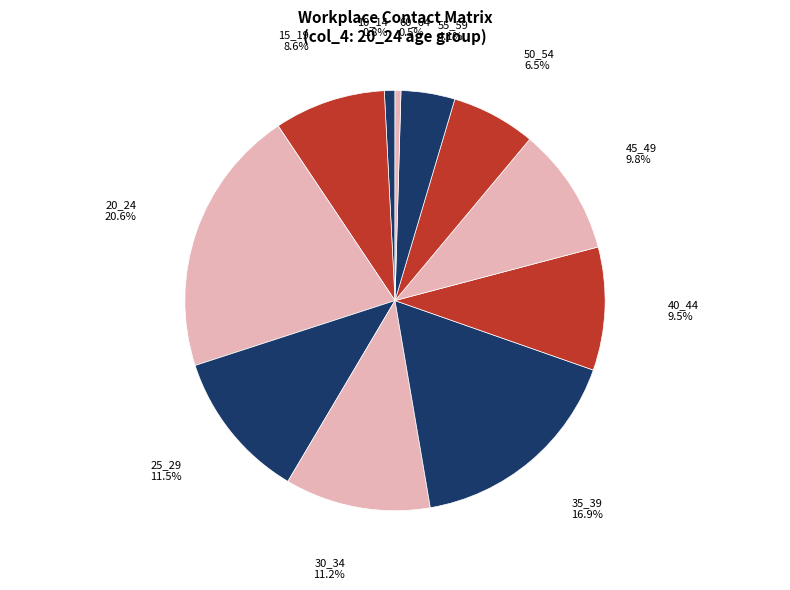

Is there any slice that represents more than half of the pie?

No